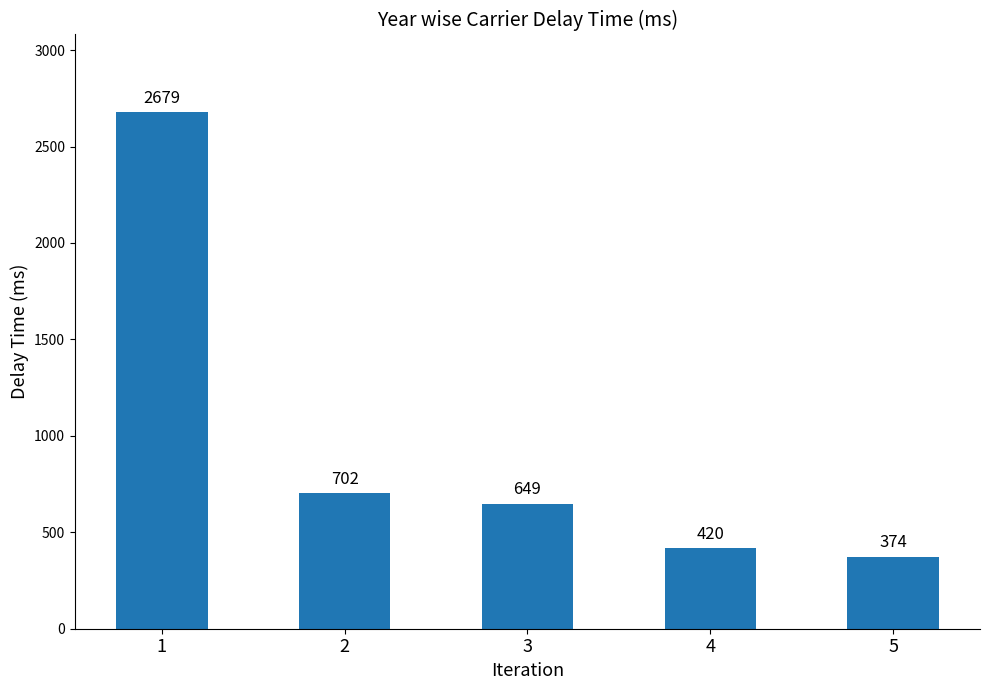

Read the value at 1, to the nearest 10.

2680